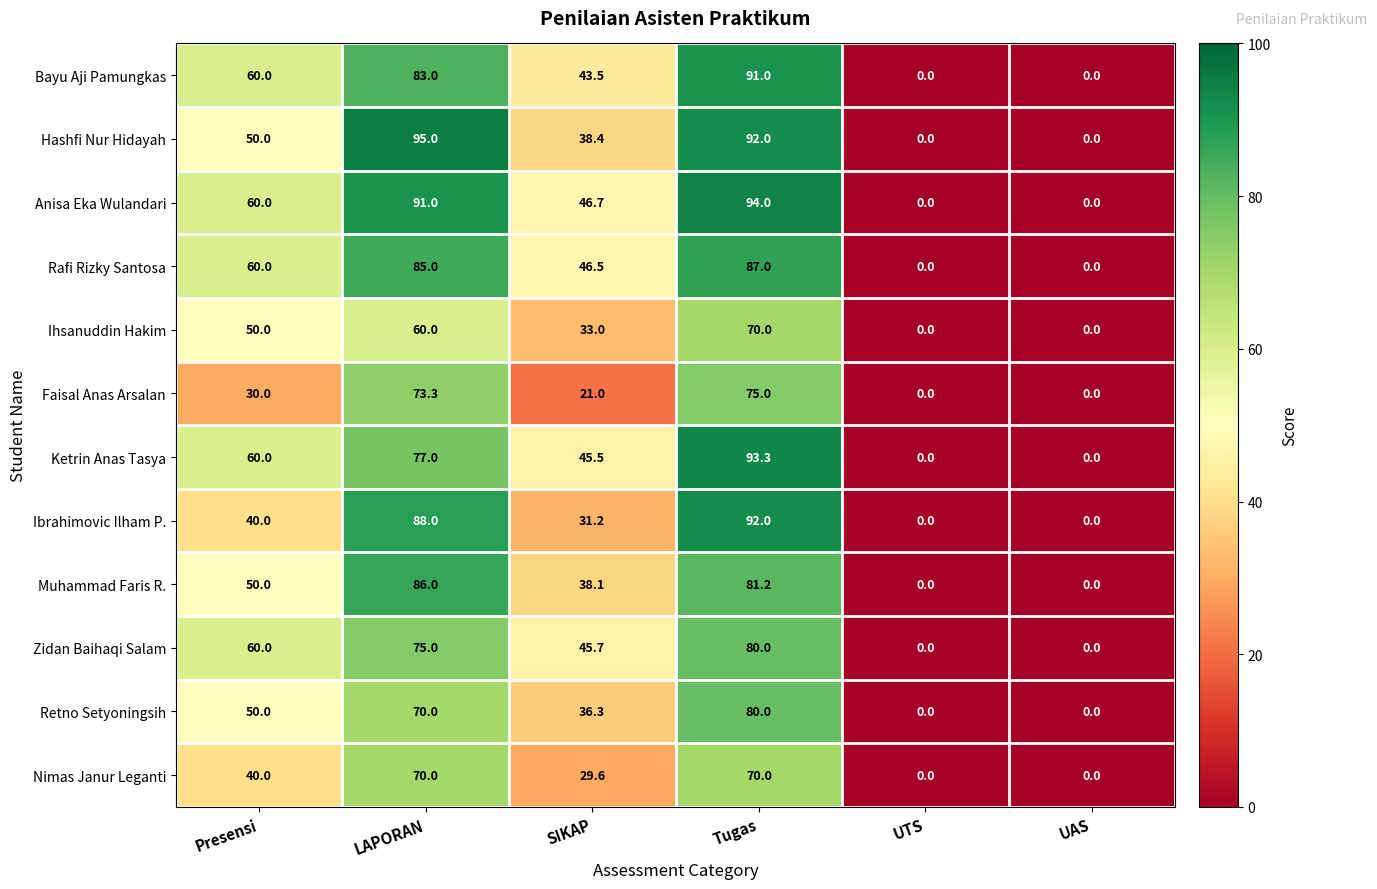

Is it true that Zidan Baihaqi Salam equals 60.0 at Presensi?

True